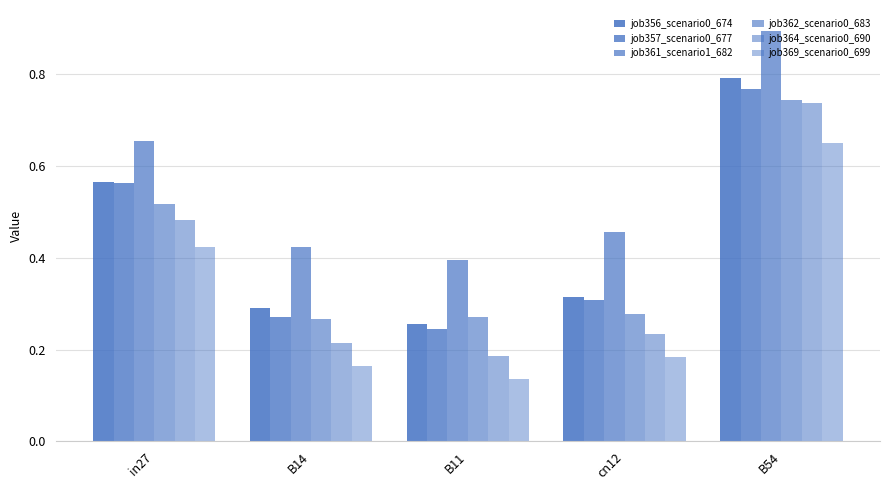

Which category has the highest value in the job364_scenario0_690 series?

B54